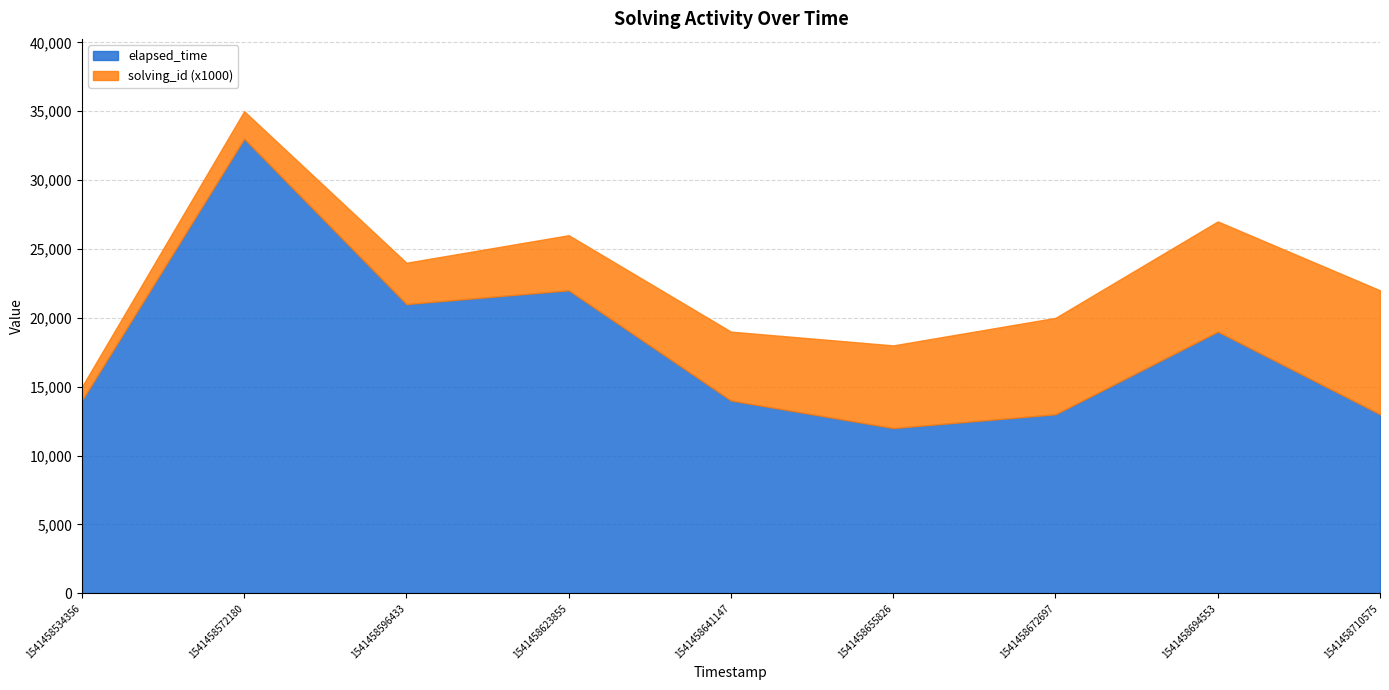

What is the value of the elapsed_time point at the 8th from the left?

19000